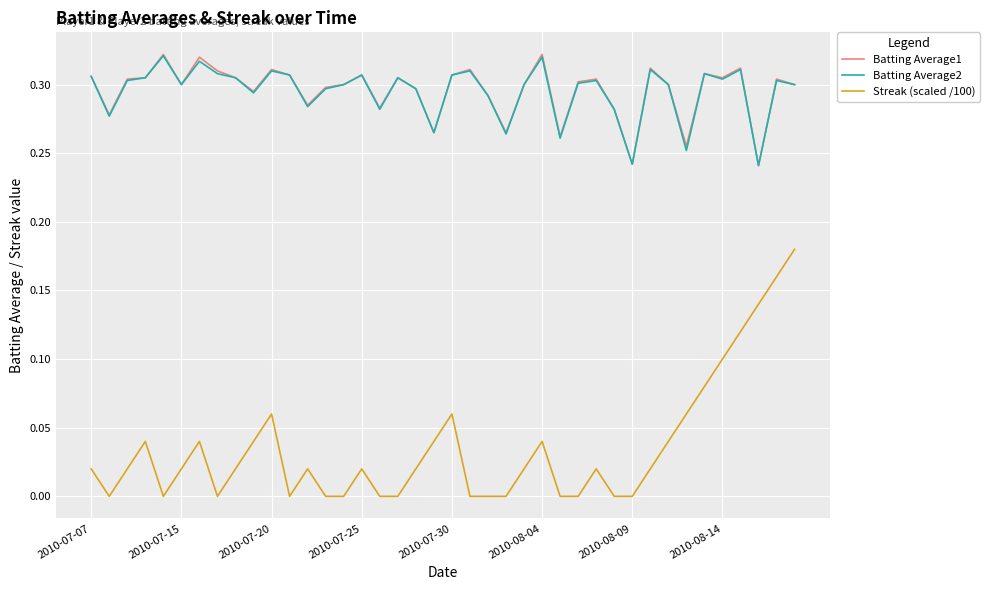

True or false: Batting Average2 and Streak (scaled /100) cross at least once.

False